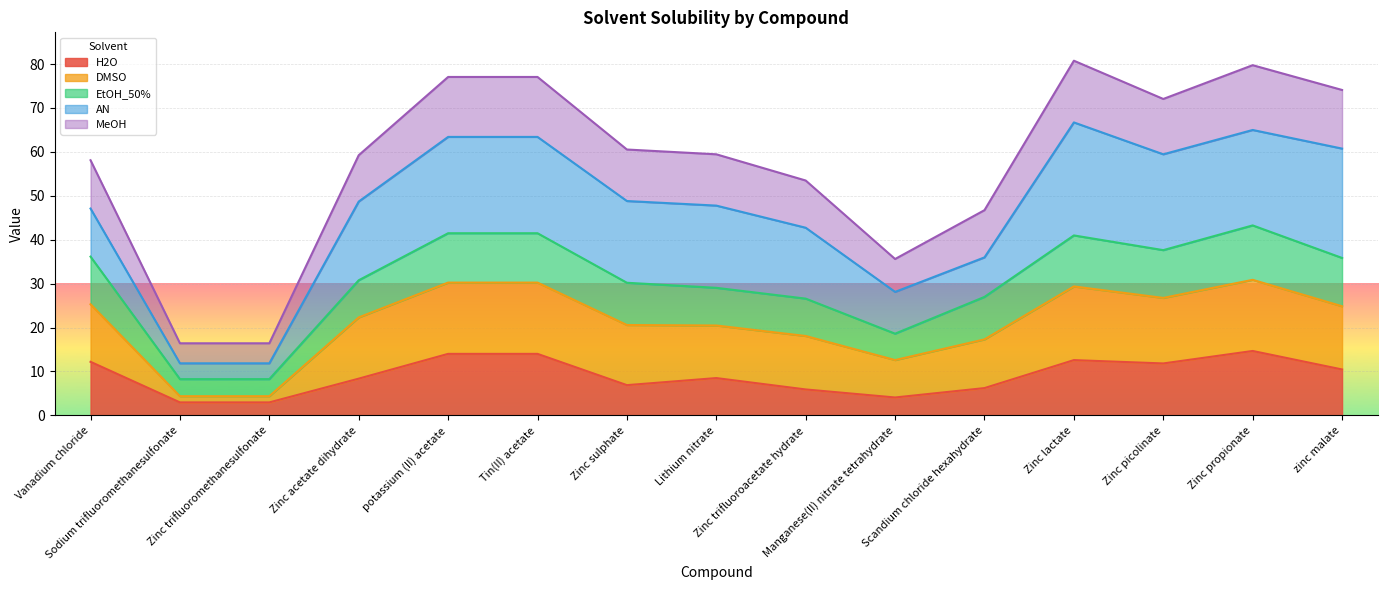

True or false: H2O has a value of 20.3 at Vanadium chloride.

False